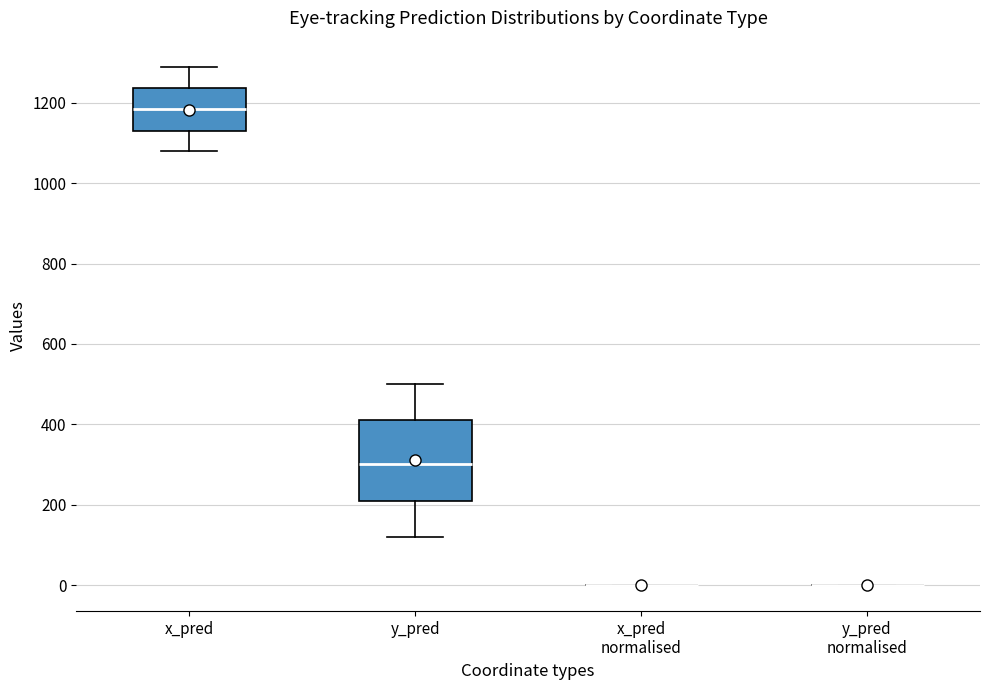

Reading left to right, transcribe this box plot: for each box, give where its median line is, the range the box spans, and where its two whiskers end, as read against the y-axis. The values are not printed on the chart, so give them approximately, as read against the axis.

x_pred: median 1180, box 1120 to 1240, whiskers 1080 to 1280
y_pred: median 300, box 200 to 420, whiskers 120 to 500
x_pred normalised: box collapsed to a line at 0, whiskers 0 to 0
y_pred normalised: box collapsed to a line at 0, whiskers 0 to 0